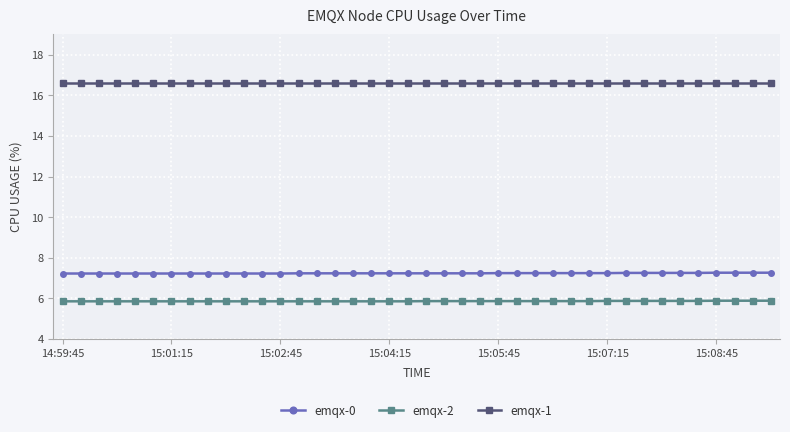

What is the value of the emqx-1 point at the 9th from the left?

16.6